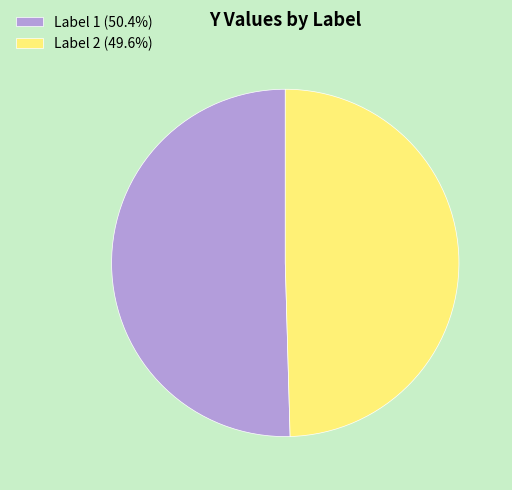

How many segments does this pie chart have?

2